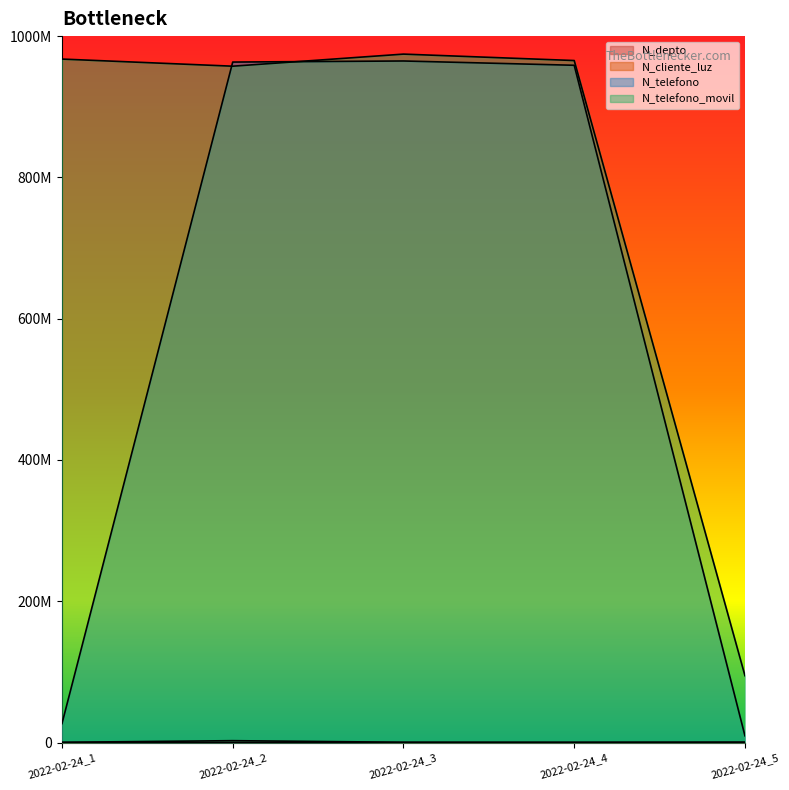

How many lines are shown in the chart?

4